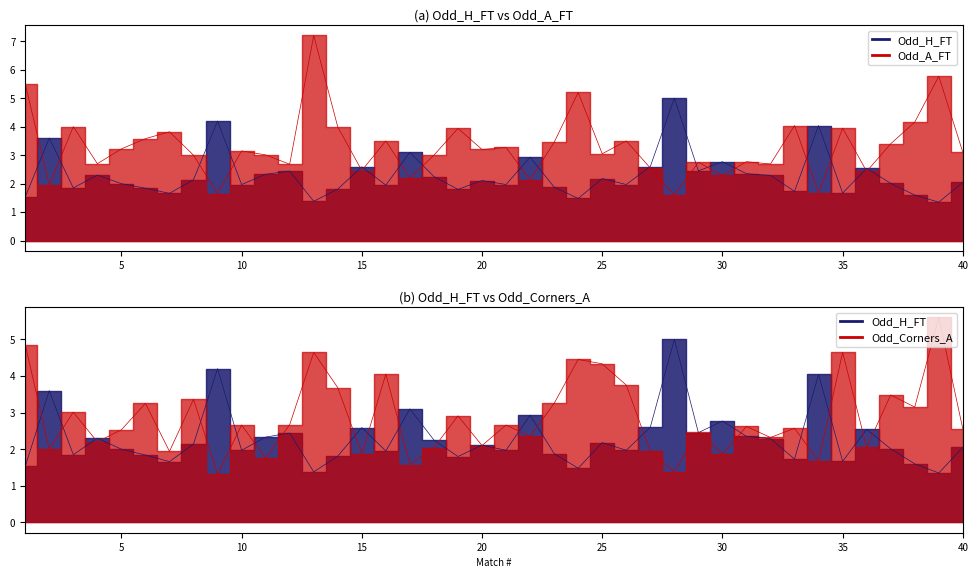

Reading left to right, list all the values displayed in this chart.

Odd_H_FT: 1=1.5	2=3.6	3=1.9	4=2.3	5=2.0	6=1.8	7=1.7	8=2.1	9=4.2	10=2.0	11=2.3	12=2.4	13=1.4	14=1.8	15=2.6	16=1.9	17=3.1	18=2.2	19=1.8	20=2.1	21=2.0	22=2.9	23=1.9	24=1.5	25=2.2	26=2.0	27=2.6	28=5.0	29=2.5	30=2.8	31=2.4	32=2.3	33=1.7	34=4.0	35=1.7	36=2.5	37=2.0	38=1.6	39=1.4	40=2.0
Odd_A_FT: 1=5.5	2=1.9	3=4.0	4=2.7	5=3.2	6=3.6	7=3.8	8=3.0	9=1.6	10=3.1	11=3.0	12=2.7	13=7.2	14=4.0	15=2.5	16=3.5	17=2.2	18=3.0	19=3.9	20=3.2	21=3.3	22=2.1	23=3.5	24=5.2	25=3.0	26=3.5	27=2.5	28=1.6	29=2.8	30=2.3	31=2.8	32=2.7	33=4.0	34=1.7	35=4.0	36=2.4	37=3.4	38=4.2	39=5.8	40=3.1
Odd_Corners_A: 1=4.8	2=2.0	3=3.0	4=2.2	5=2.5	6=3.2	7=1.9	8=3.4	9=1.3	10=2.7	11=1.8	12=2.7	13=4.6	14=3.7	15=1.9	16=4.0	17=1.6	18=2.0	19=2.9	20=2.1	21=2.7	22=2.4	23=3.2	24=4.5	25=4.3	26=3.8	27=1.9	28=1.4	29=2.5	30=1.9	31=2.6	32=2.3	33=2.6	34=1.7	35=4.6	36=2.0	37=3.5	38=3.1	39=5.6	40=2.5